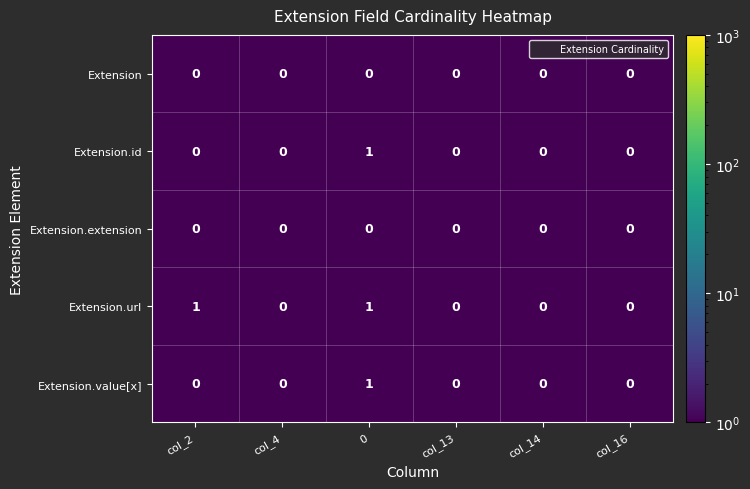

The Extension.url series shows 0 at col_14. True or false?

True